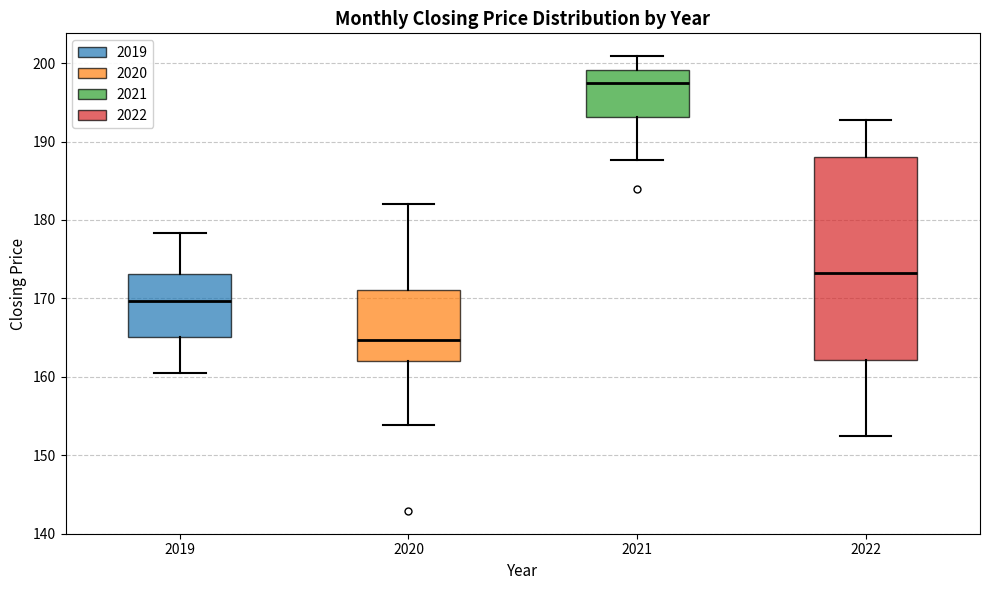

Where is the upper edge of the box at x = 2022 on the y-axis? The values are not printed on the chart, so give them approximately, as read against the axis.

188